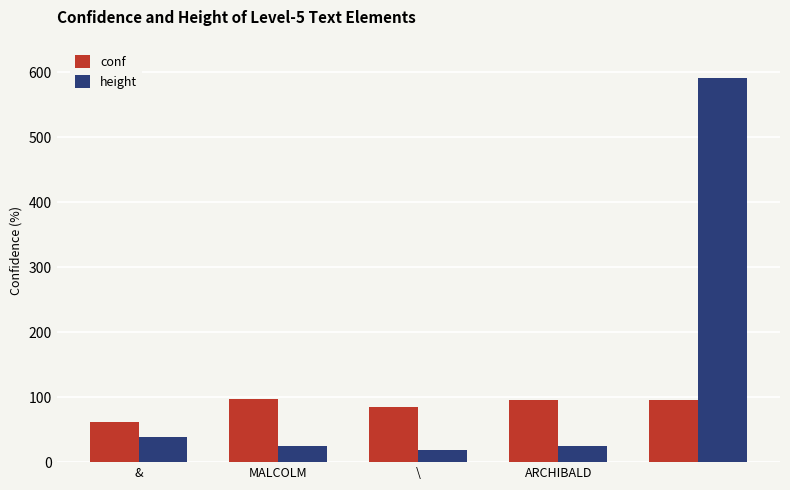

What is the average value of the height series?

139.6